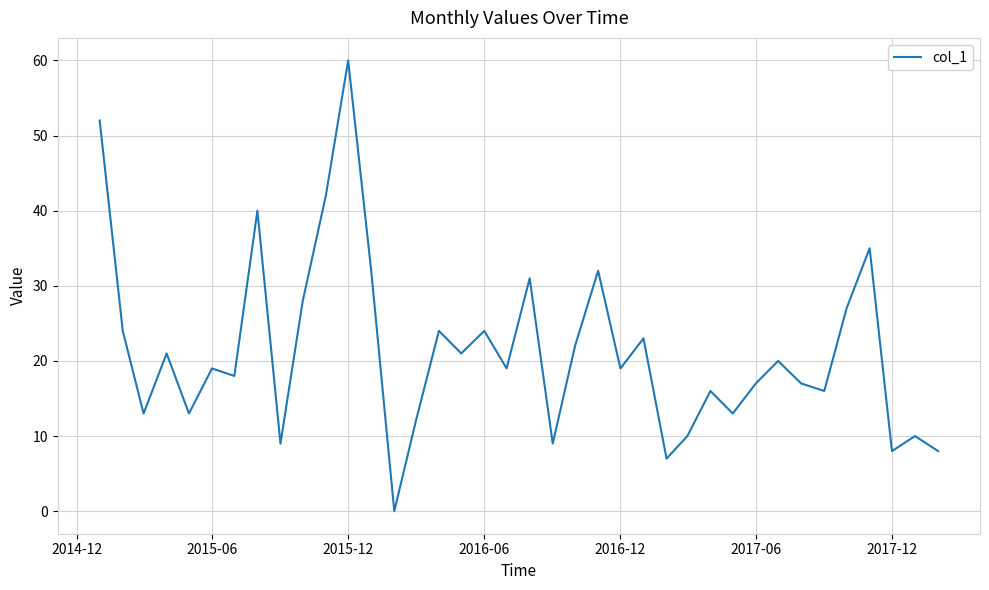

What is the difference between the maximum and minimum values?

60